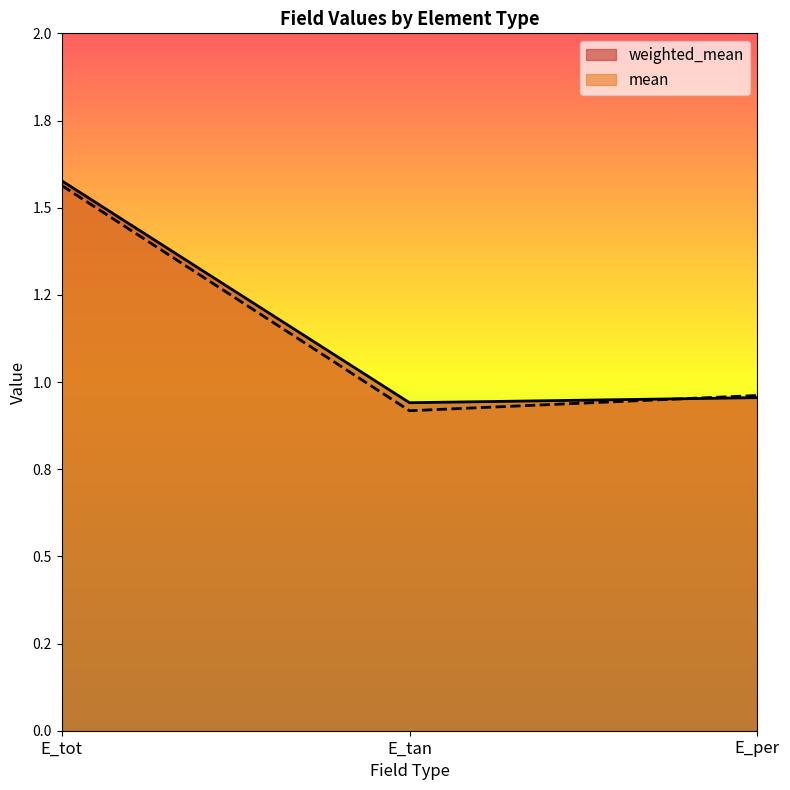

At which category is the sum across all series the highest?

E_tot